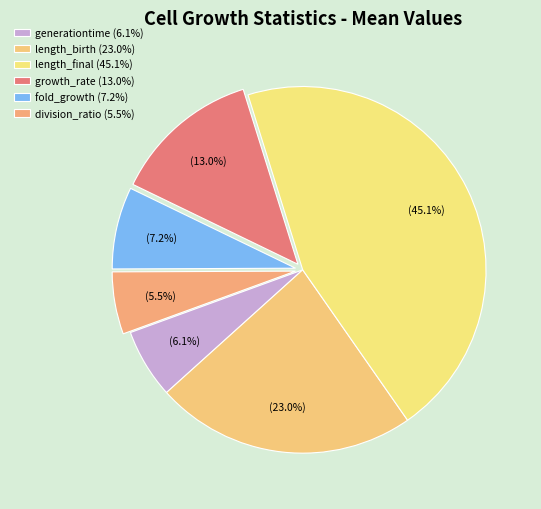

To the nearest percent, what is the combined percentage of growth_rate and length_birth?

36%